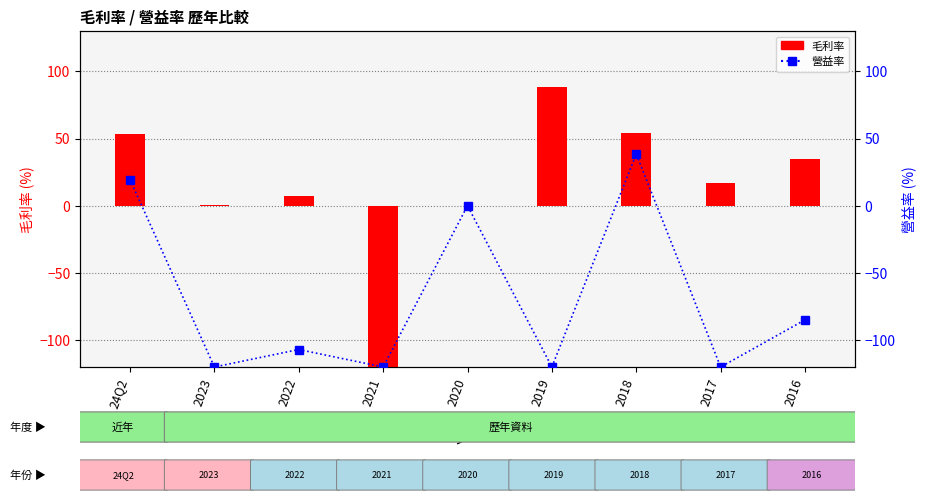

What is the sum of all 營益率 values?

-614.0